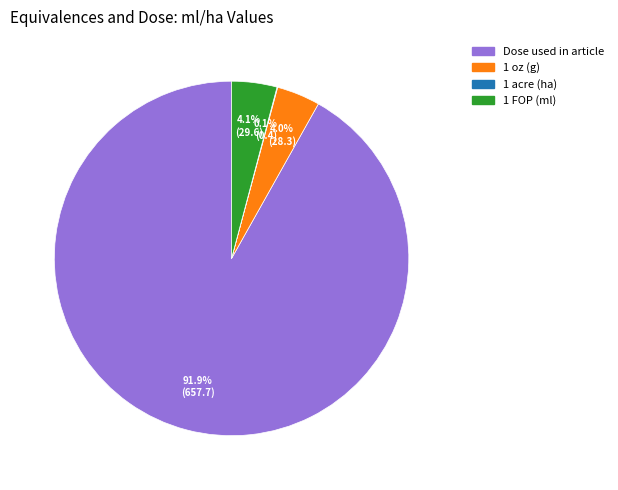

Is 1 oz (g) the majority of the pie?

No